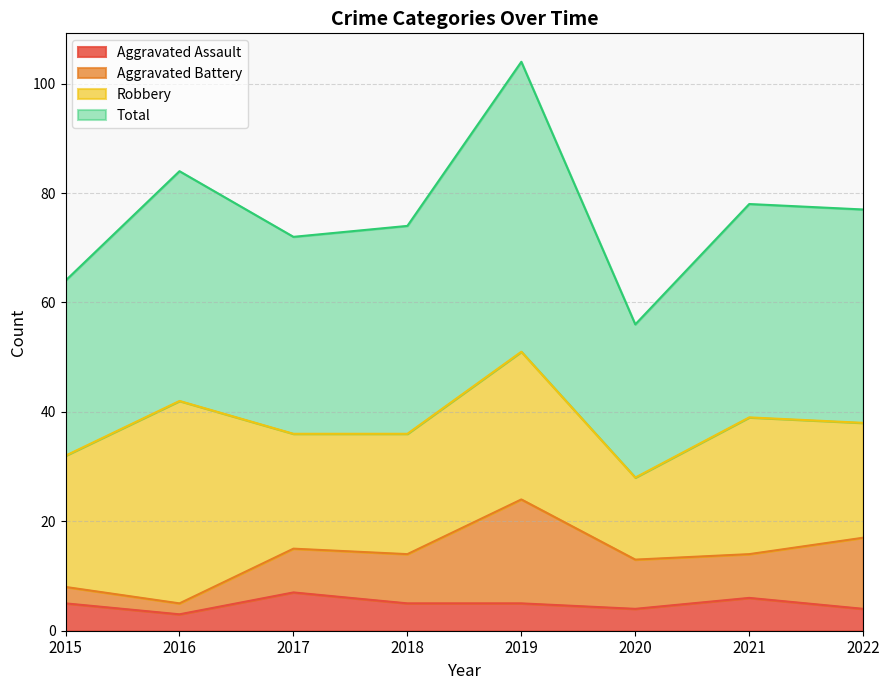

At which label does Total first exceed 77?

2016